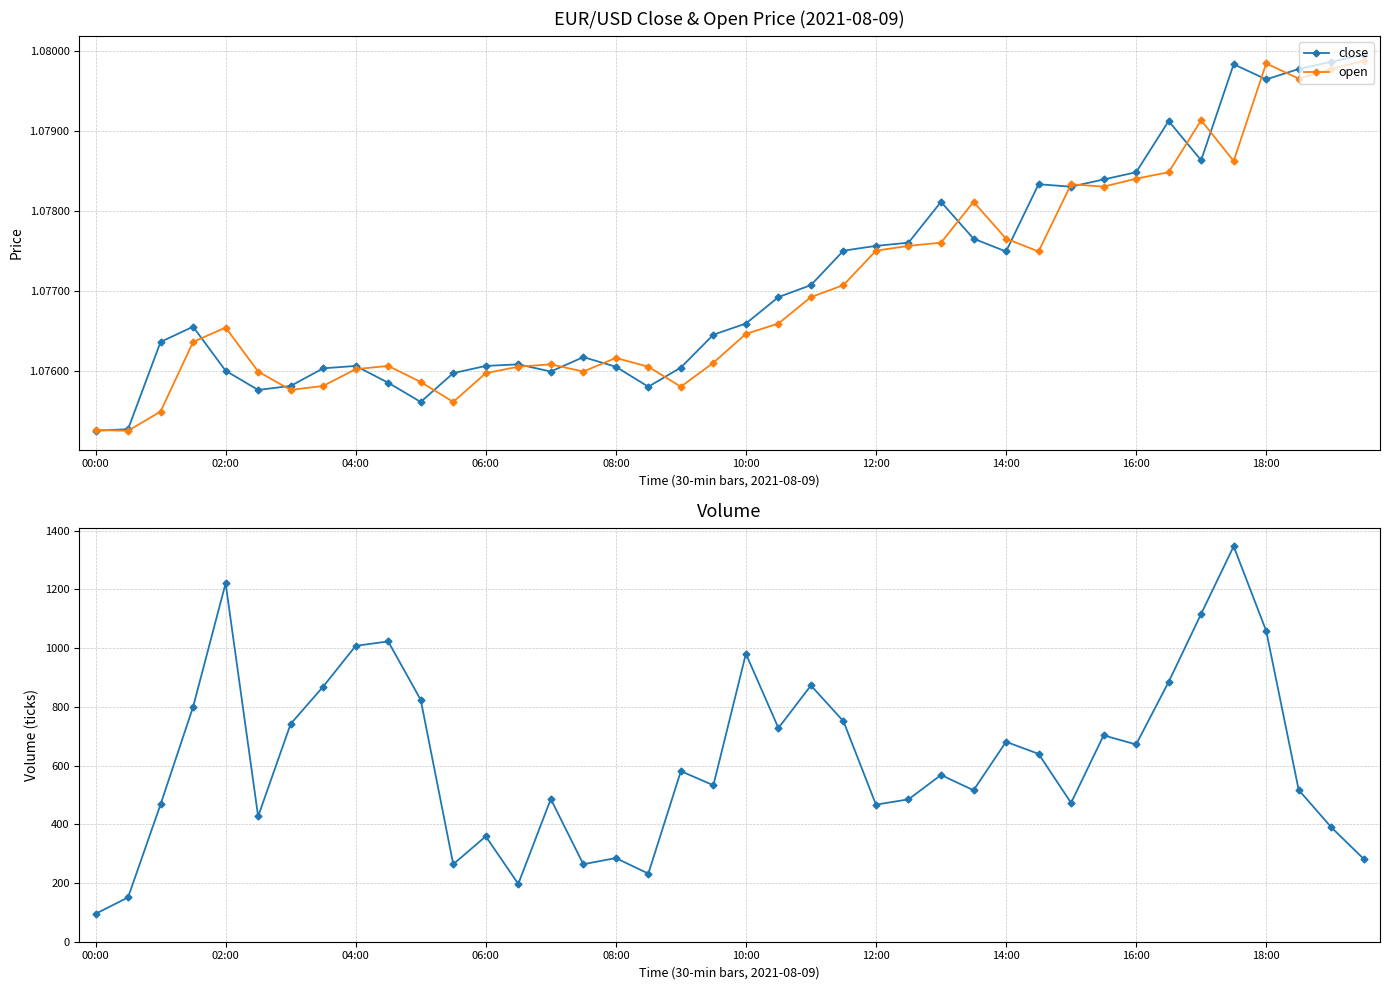

Does the chart display data point markers on the line(s)?

Yes